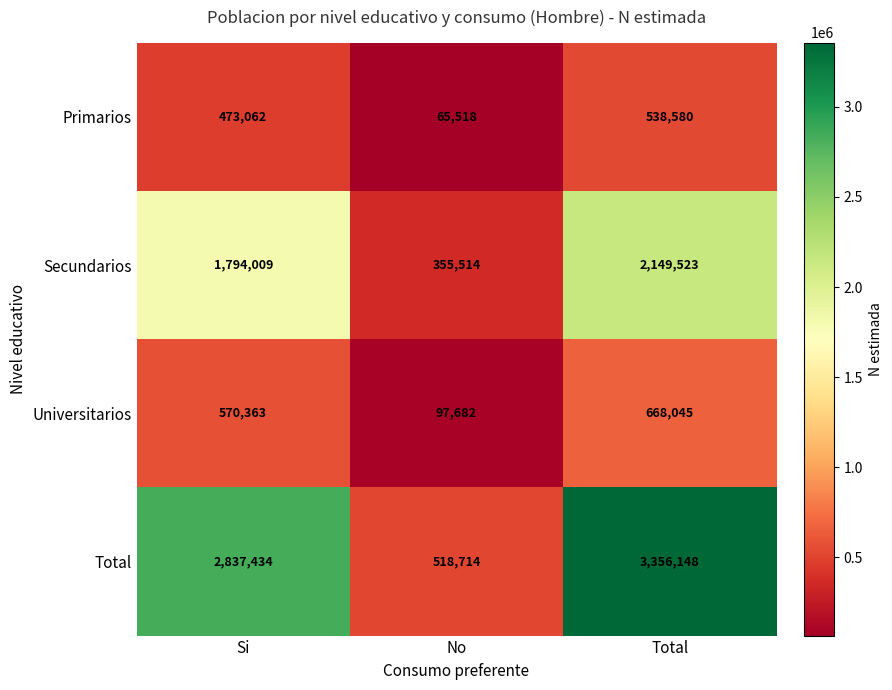

Between Si and Total, which series saw the biggest shift?

Total